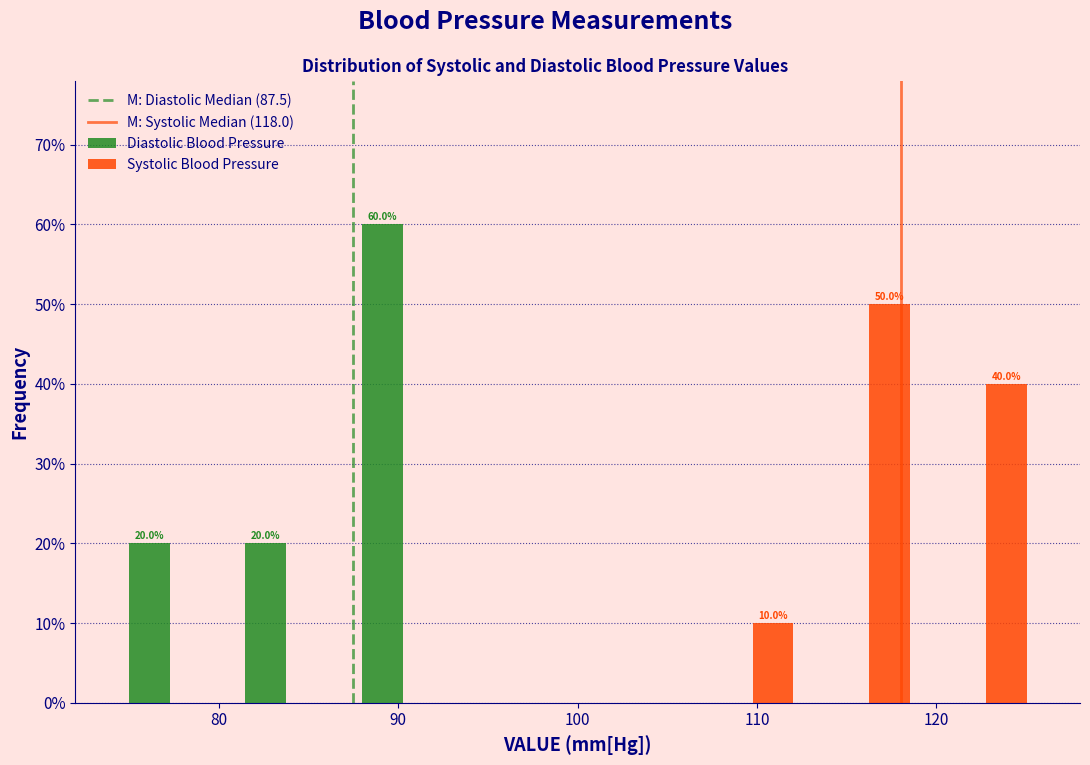

In the Diastolic Blood Pressure series, which range on the x-axis has the tallest bar?

87.0 to 93.5